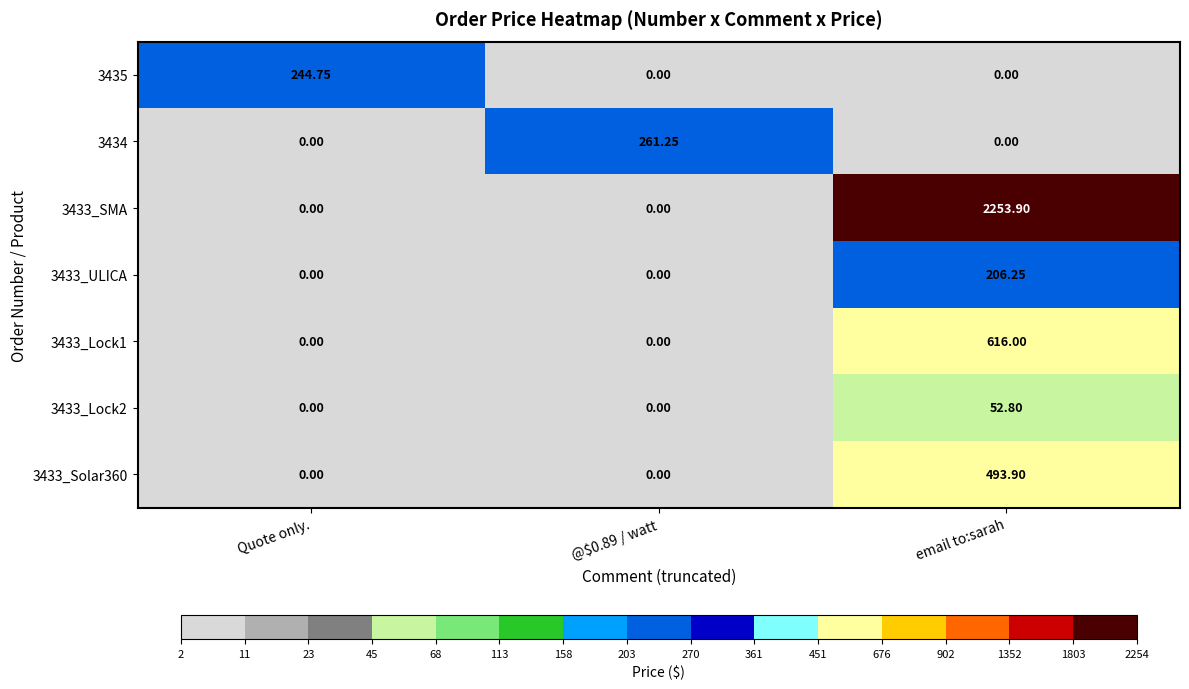

What is the greatest value displayed?

2253.9